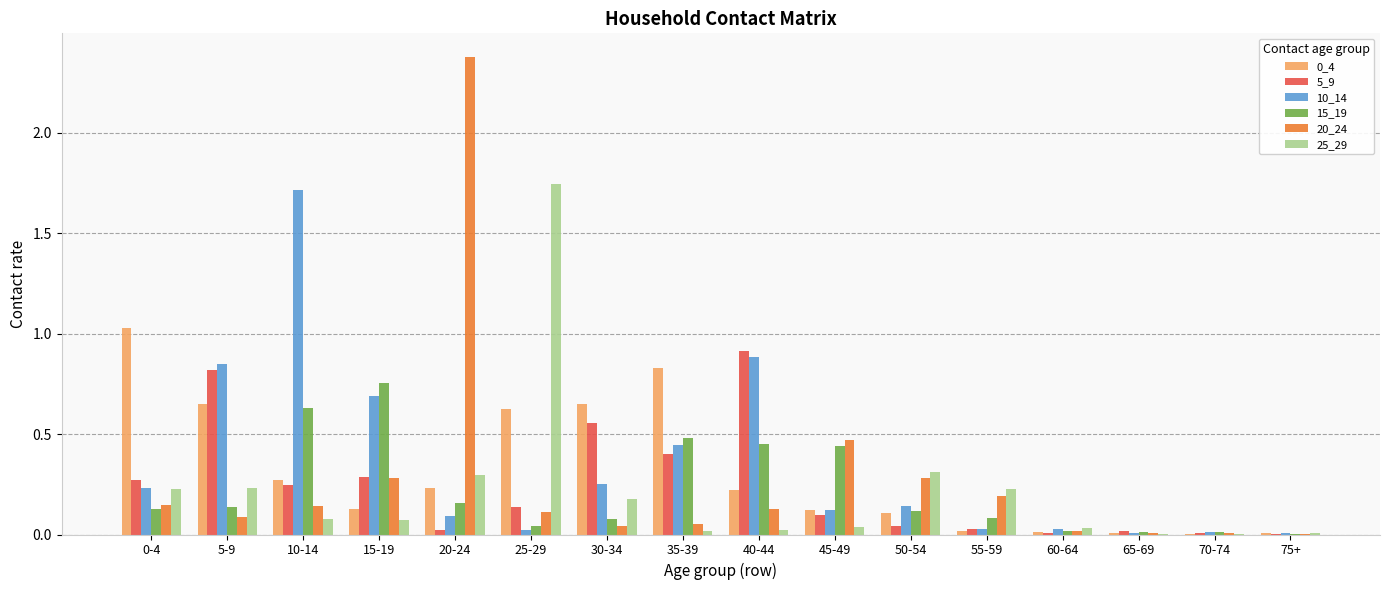

What is the sum of all 10_14 values?

5.5